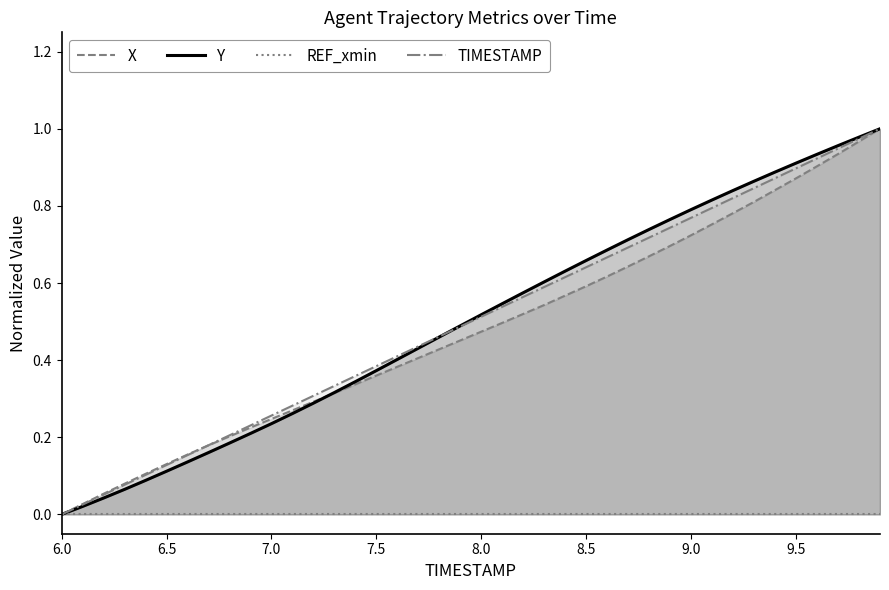

The value of TIMESTAMP at 6.0 is -0.4. True or false?

False